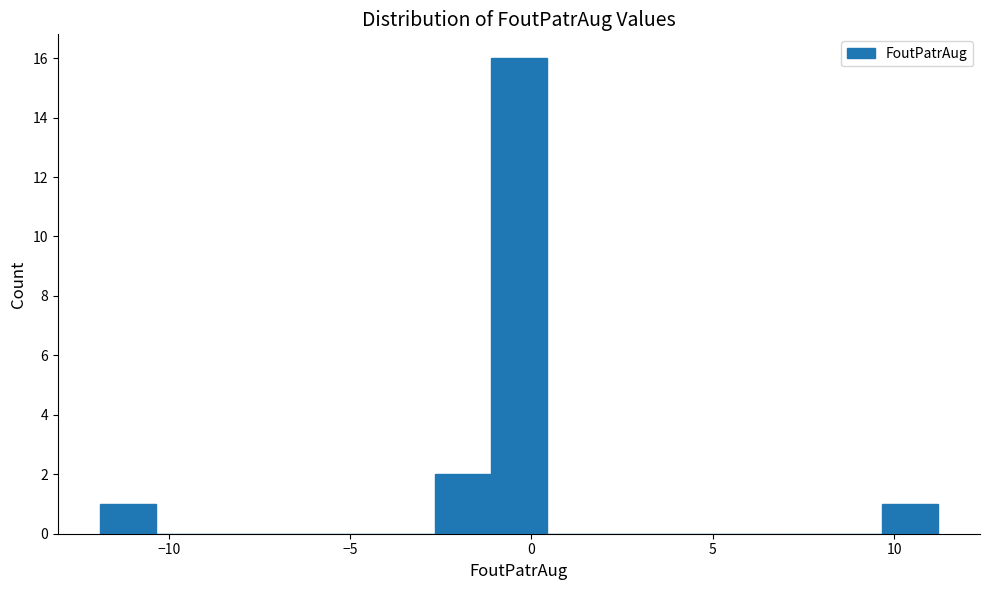

Read against the x-axis, roughly where is the centre of the tallest bar?

-0.5